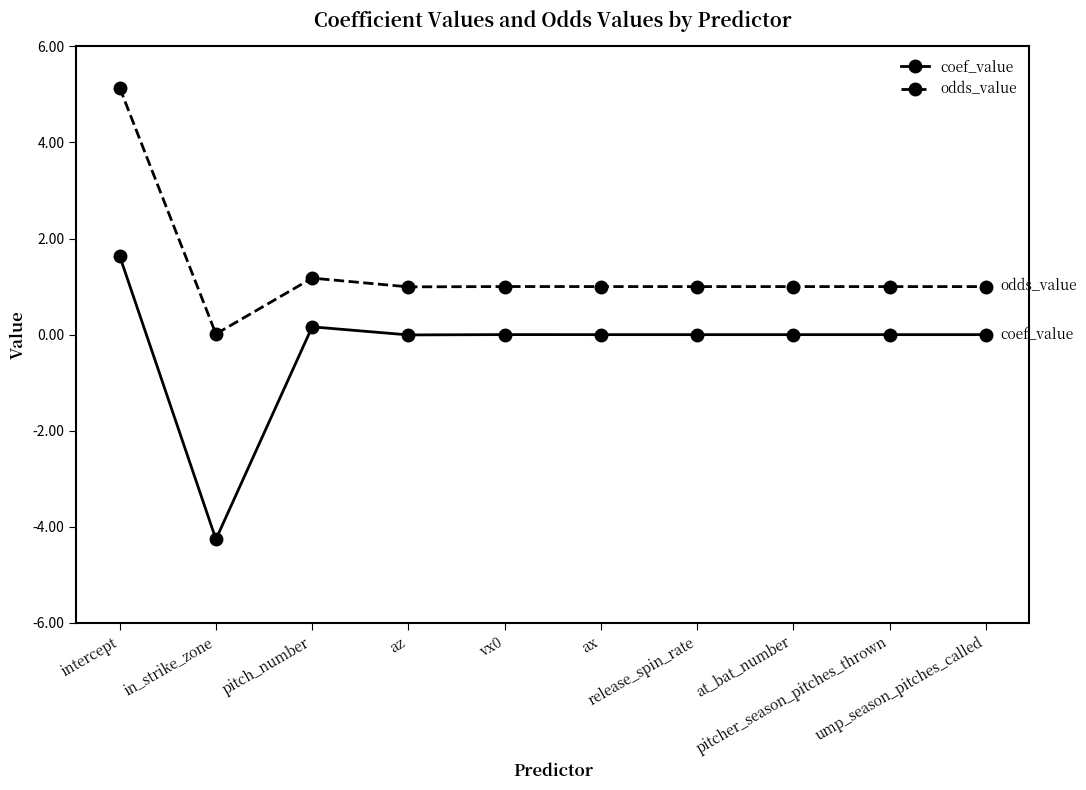

What is the lowest value of the coef_value series?

-4.3